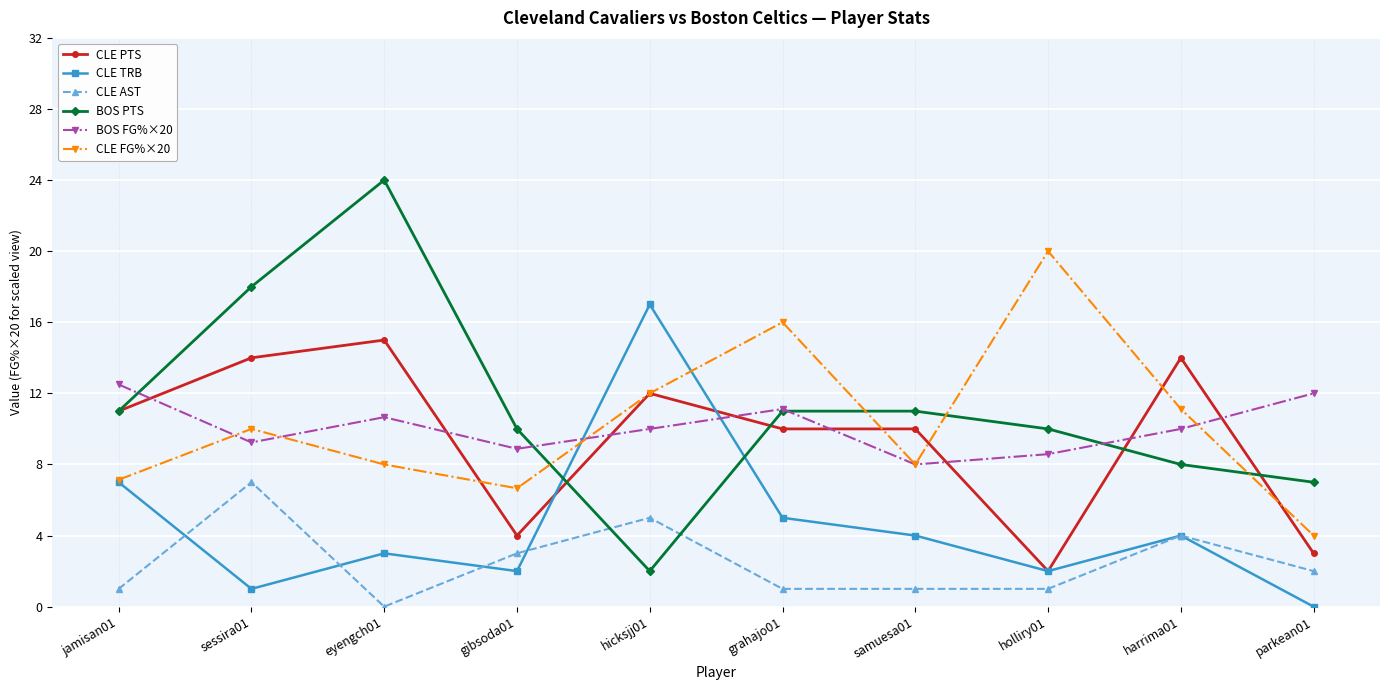

True or false: CLE TRB has more than 2 interior local peaks.

True